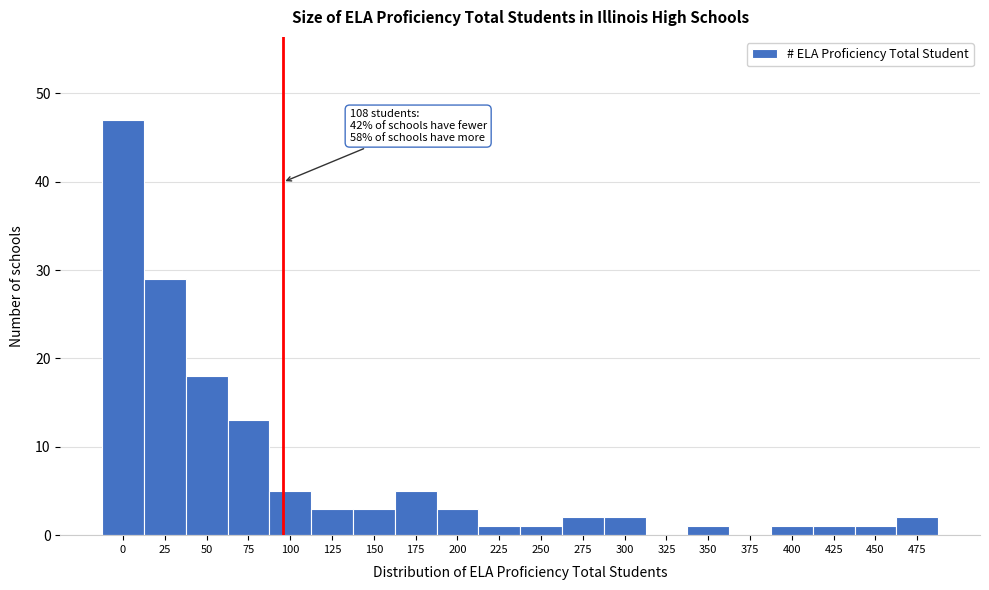

Reading right to left, list all the values displayed in this chart.

475=2	450=1	425=1	400=1	375=0	350=1	325=0	300=2	275=2	250=1	225=1	200=3	175=5	150=3	125=3	100=5	75=13	50=18	25=29	0=47